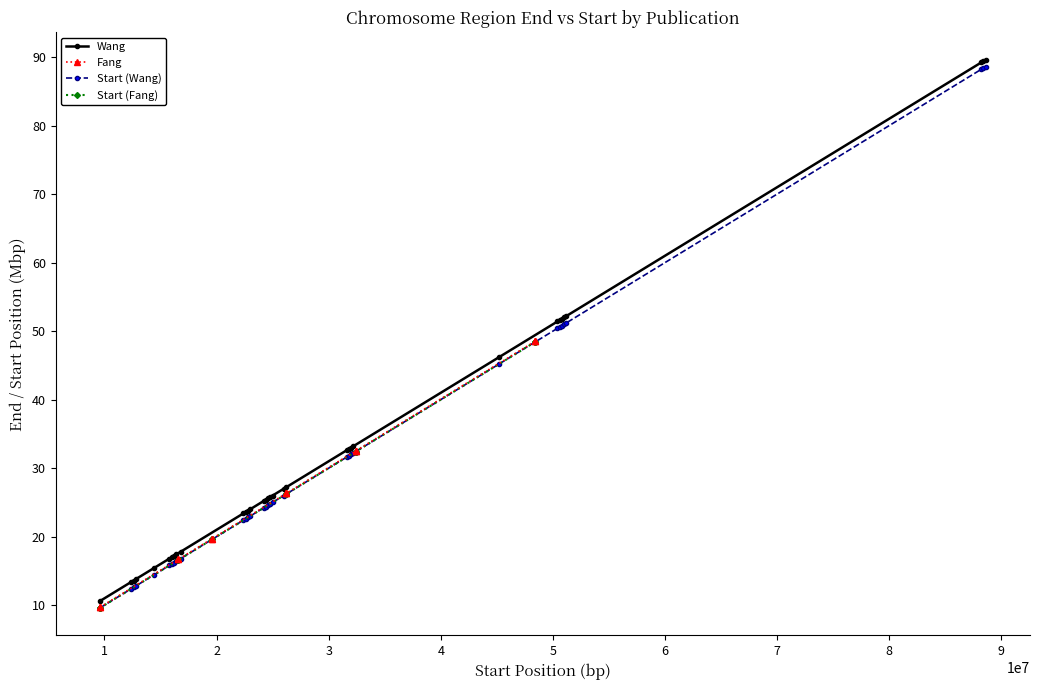

What is the approximate value at 23?

33.0